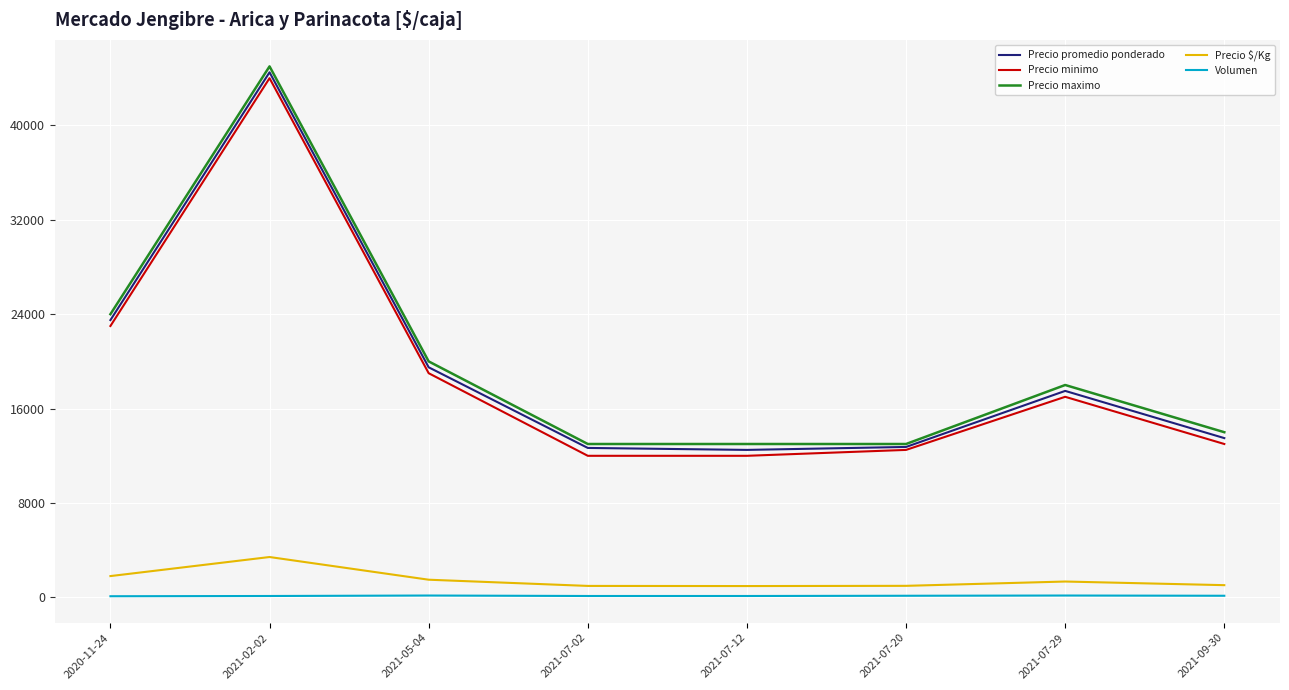

Which series has the largest total across all categories?

Precio maximo